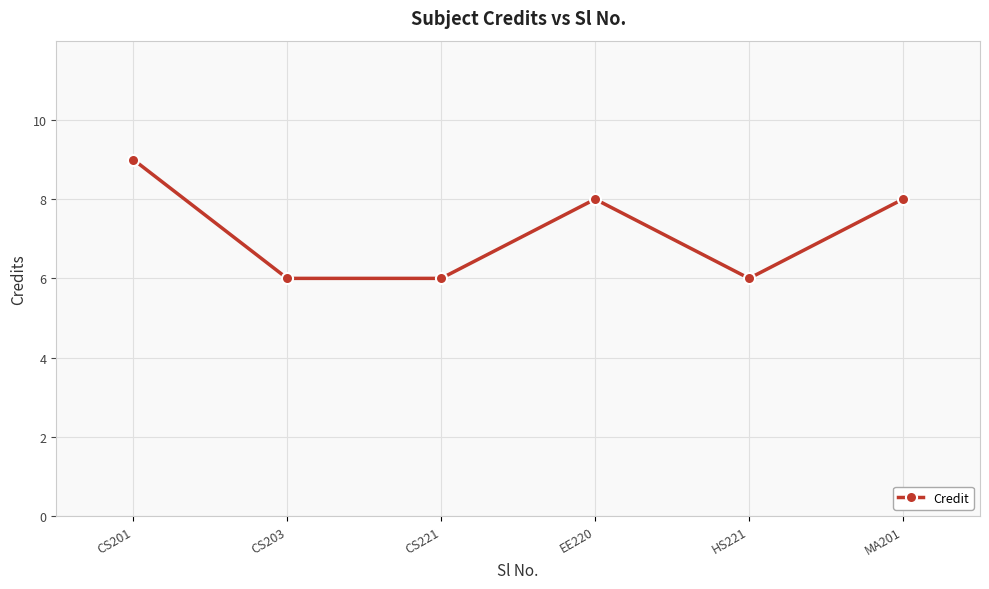

What is the smallest value displayed?

6